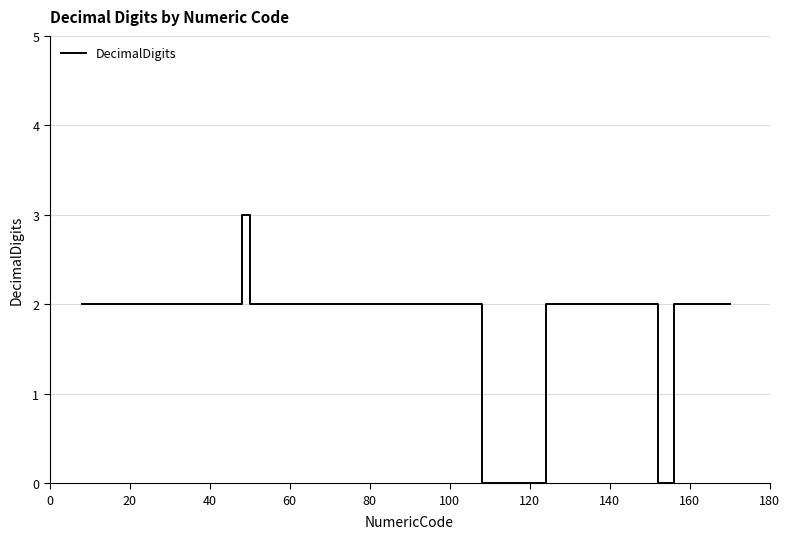

What is the difference between the maximum and minimum values?

3